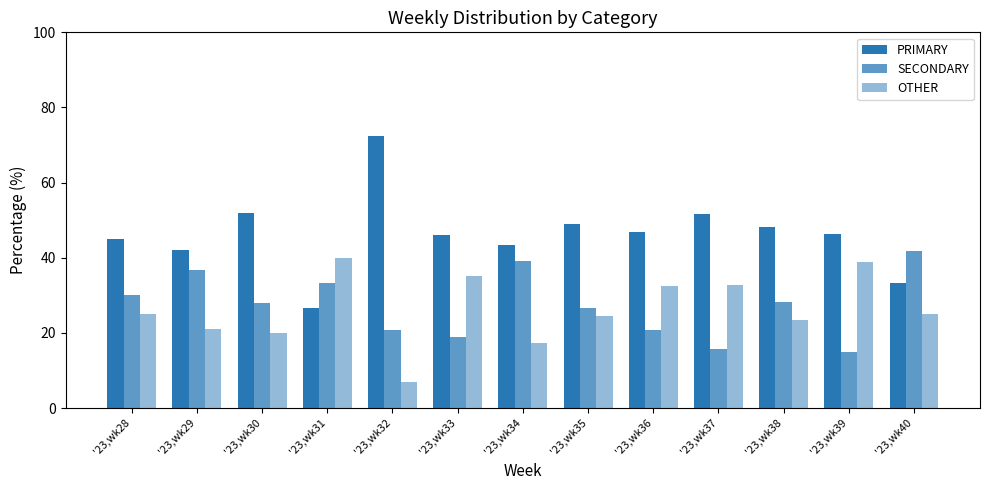

Reading right to left, transcribe all the data shown in this chart.

PRIMARY: 33.3	46.3	48.2	51.6	46.7	49.0	43.5	45.9	72.4	26.7	52.0	42.1	45.0
SECONDARY: 41.7	14.8	28.2	15.6	20.7	26.5	39.1	18.9	20.7	33.3	28.0	36.8	30.0
OTHER: 25.0	38.9	23.5	32.8	32.6	24.5	17.4	35.1	6.9	40.0	20.0	21.1	25.0